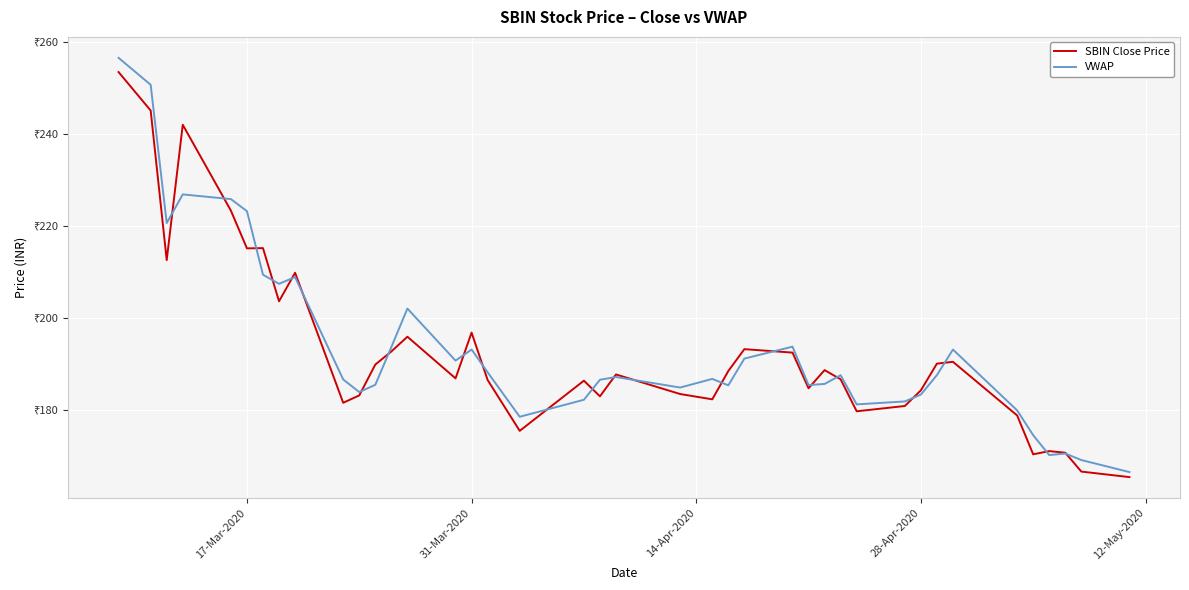

How many interior local valleys does the VWAP series have?

10